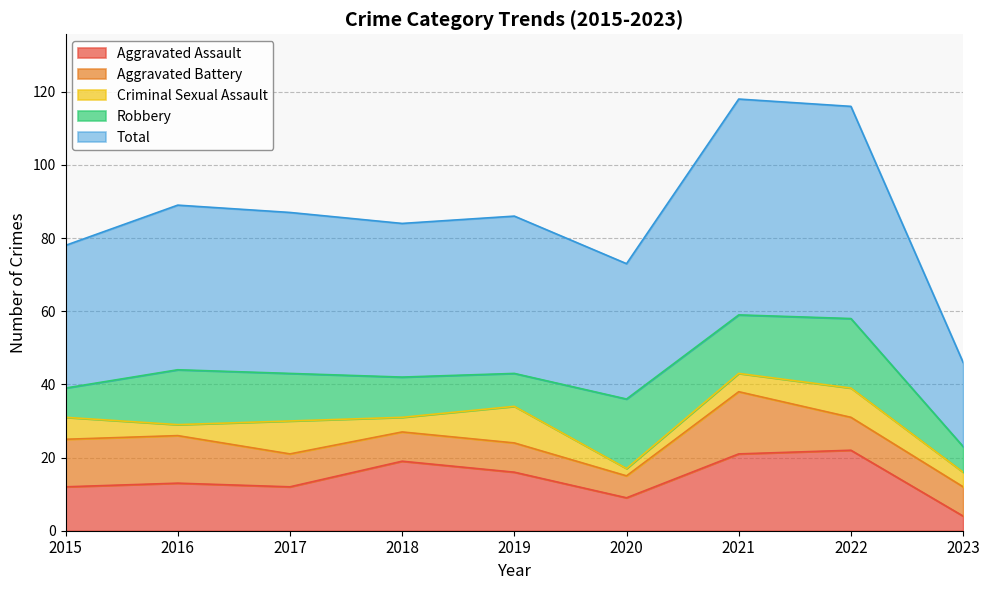

At which label is Criminal Sexual Assault closest to 6?

2015